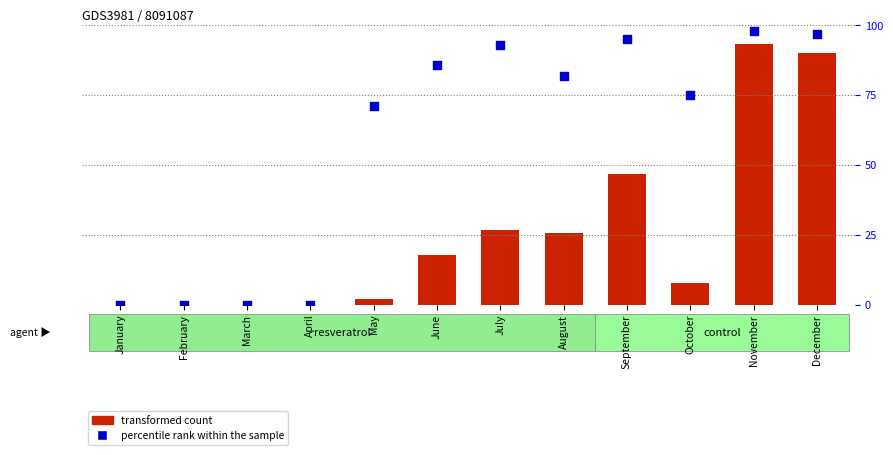

Which series contains the lowest Y value?

transformed count